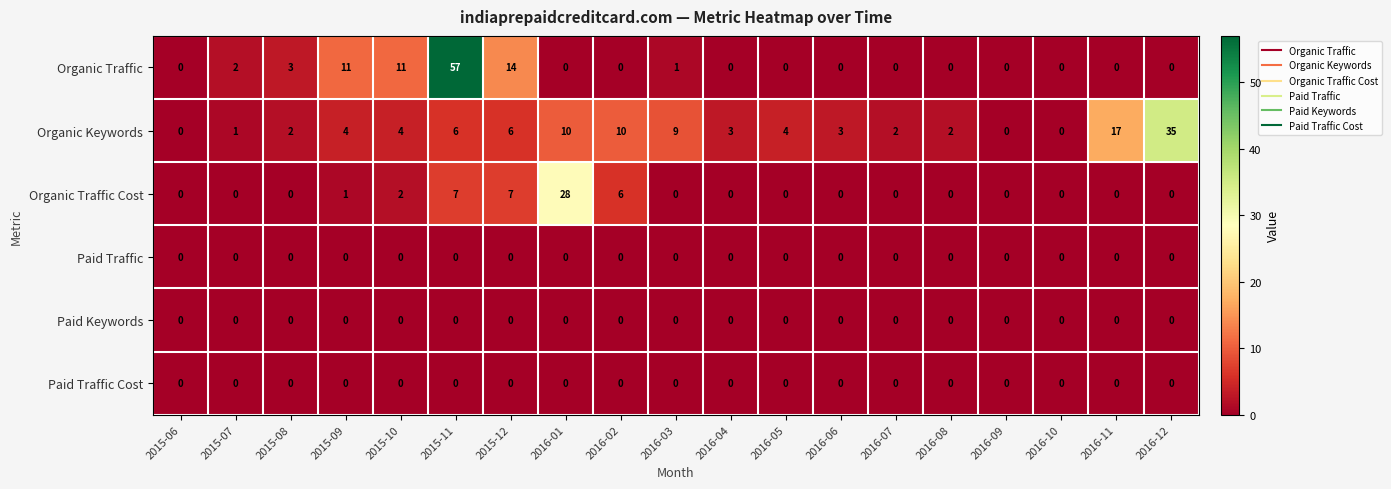

True or false: Organic Traffic has a value of 57 at 2015-11.

True